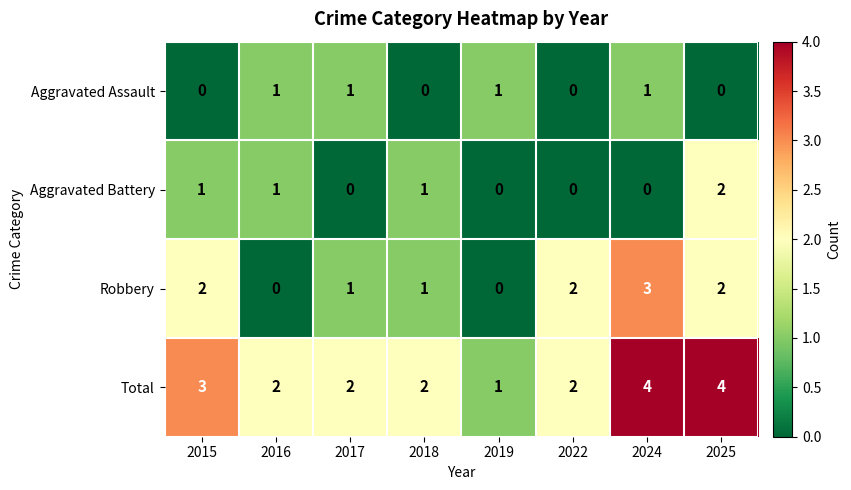

Which series has the largest total across all categories?

Total